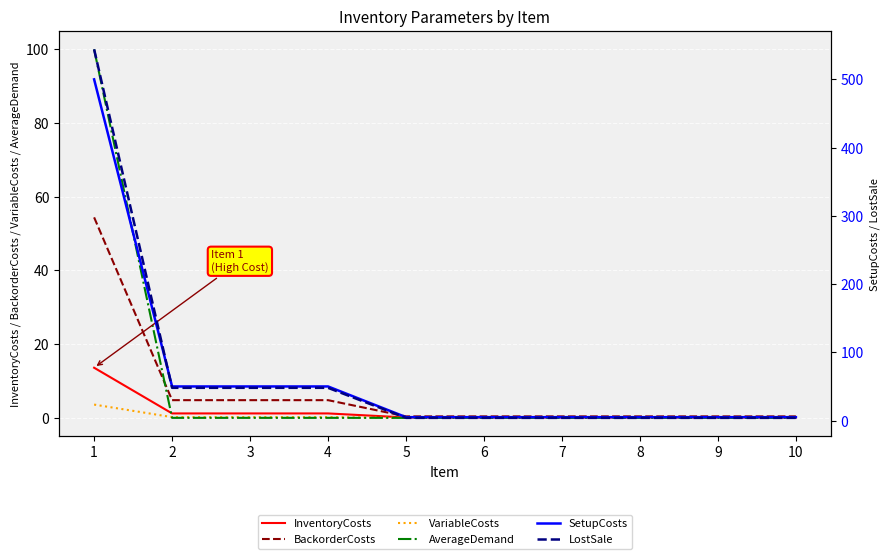

True or false: BackorderCosts and InventoryCosts intersect in this chart.

False